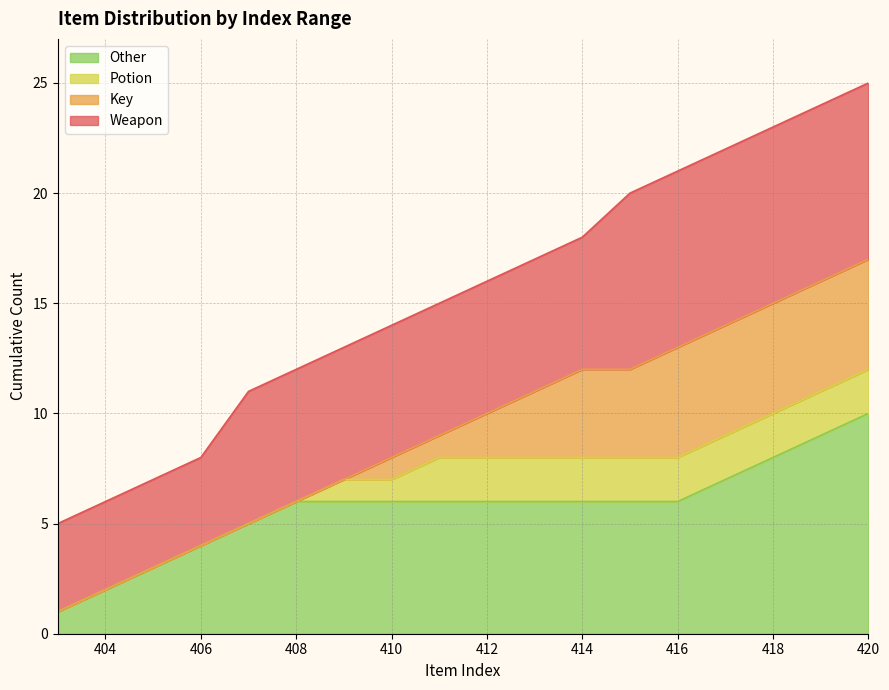

The value at 415 is 18. True or false?

False